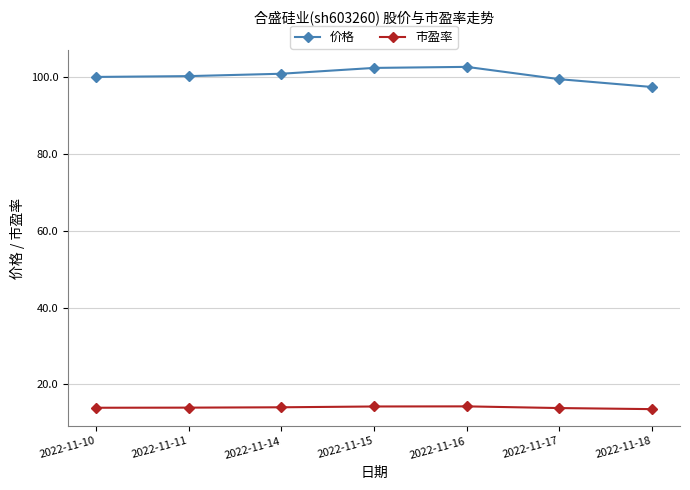

Is the value of 市盈率 at 2022-11-10 greater than the value of 价格 at 2022-11-15?

No